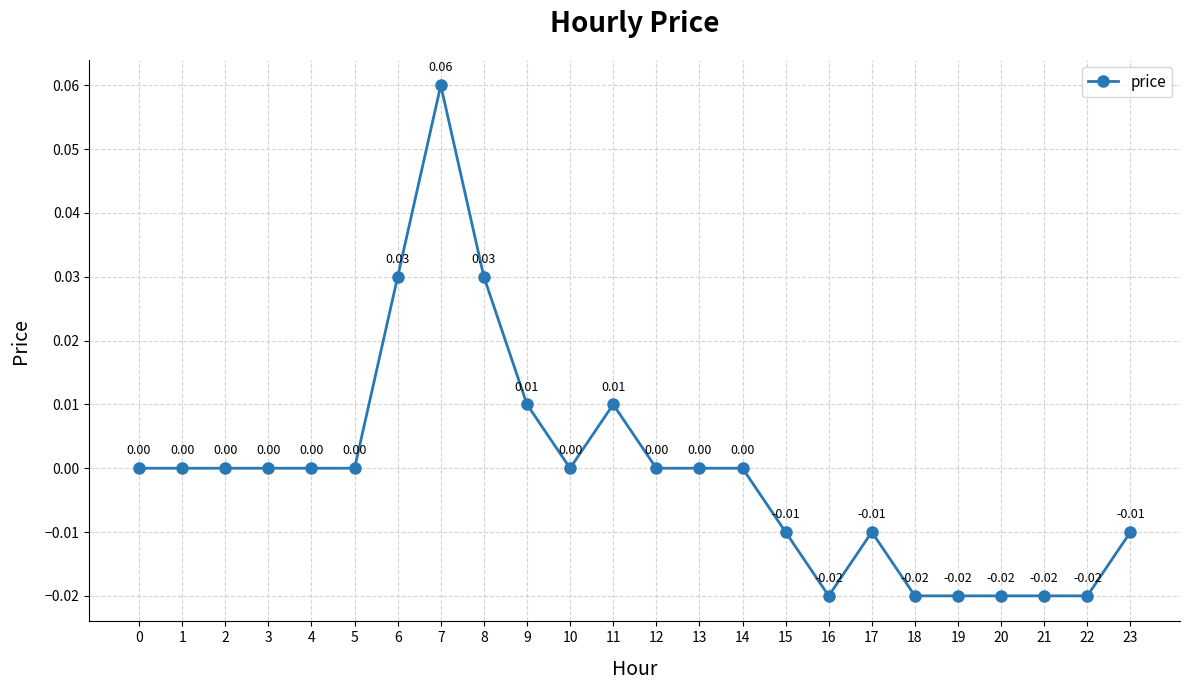

Which category has the highest value across all series?

7